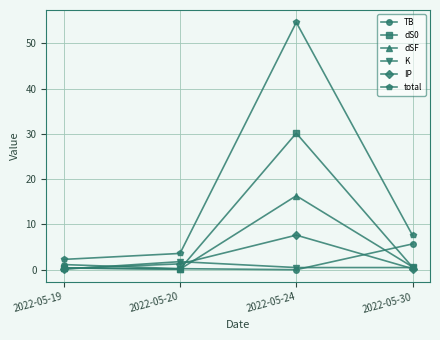

True or false: total and TB cross at least once.

False